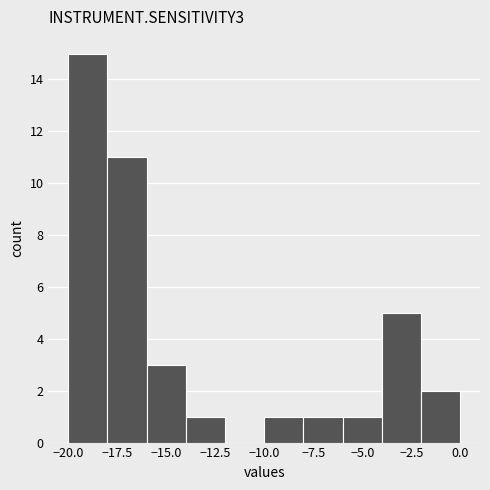

How tall is the bar that spans -14 to -12 on the x-axis? The values are not printed on the chart, so give them approximately, as read against the axis.

1